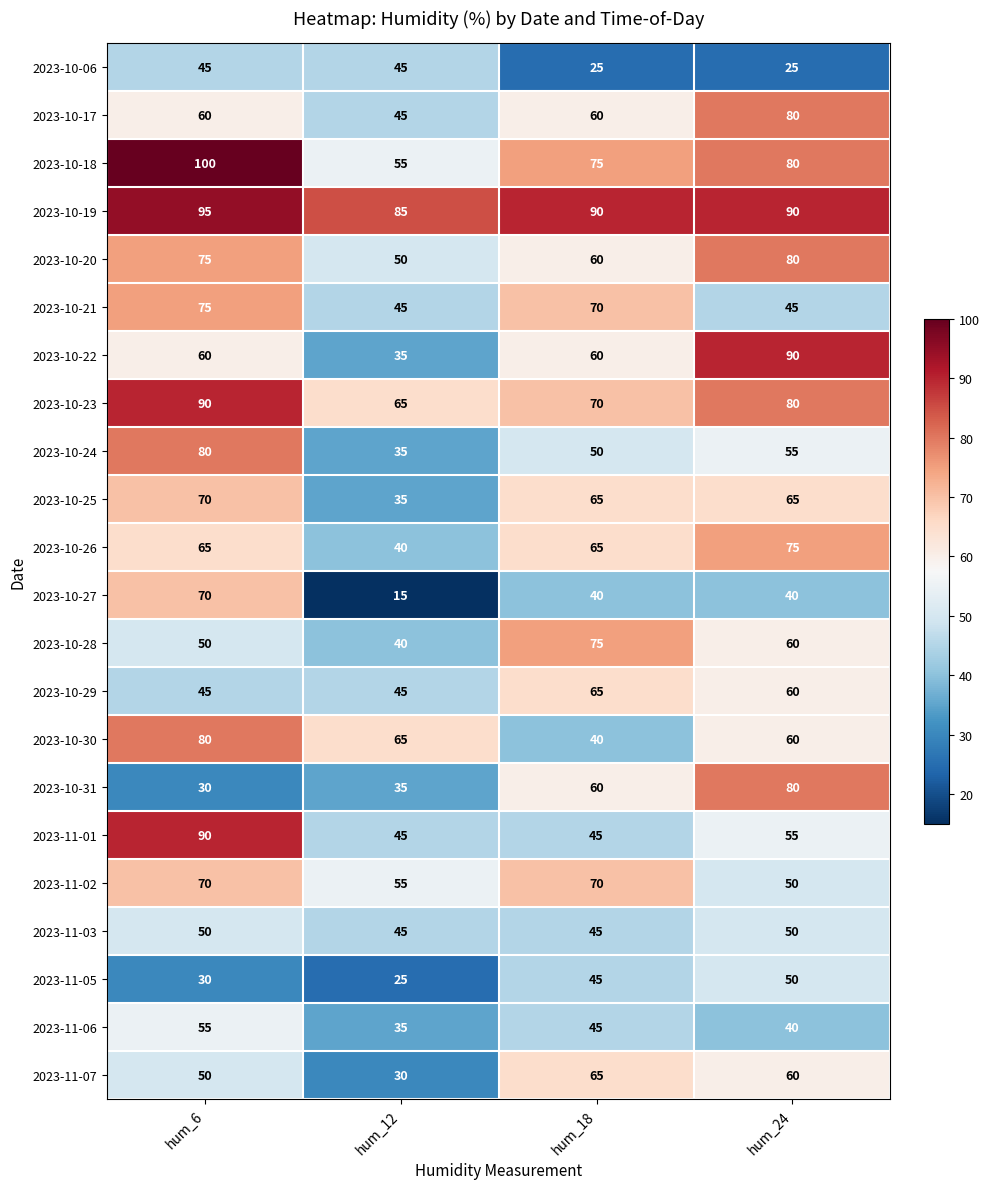

At how many categories does at least one series exceed 80?

4